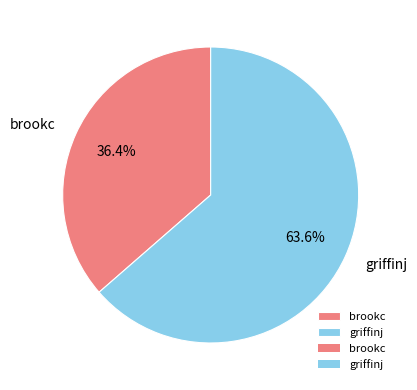

What is the smallest slice in the pie chart?

brookc